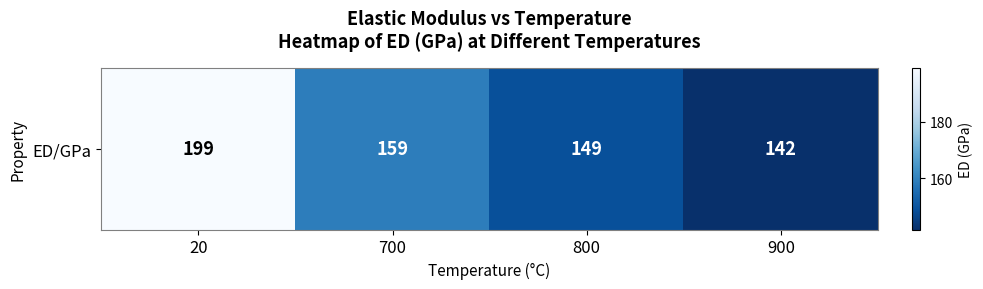

What is the ratio of the value at 900 to the value at 700?

0.9